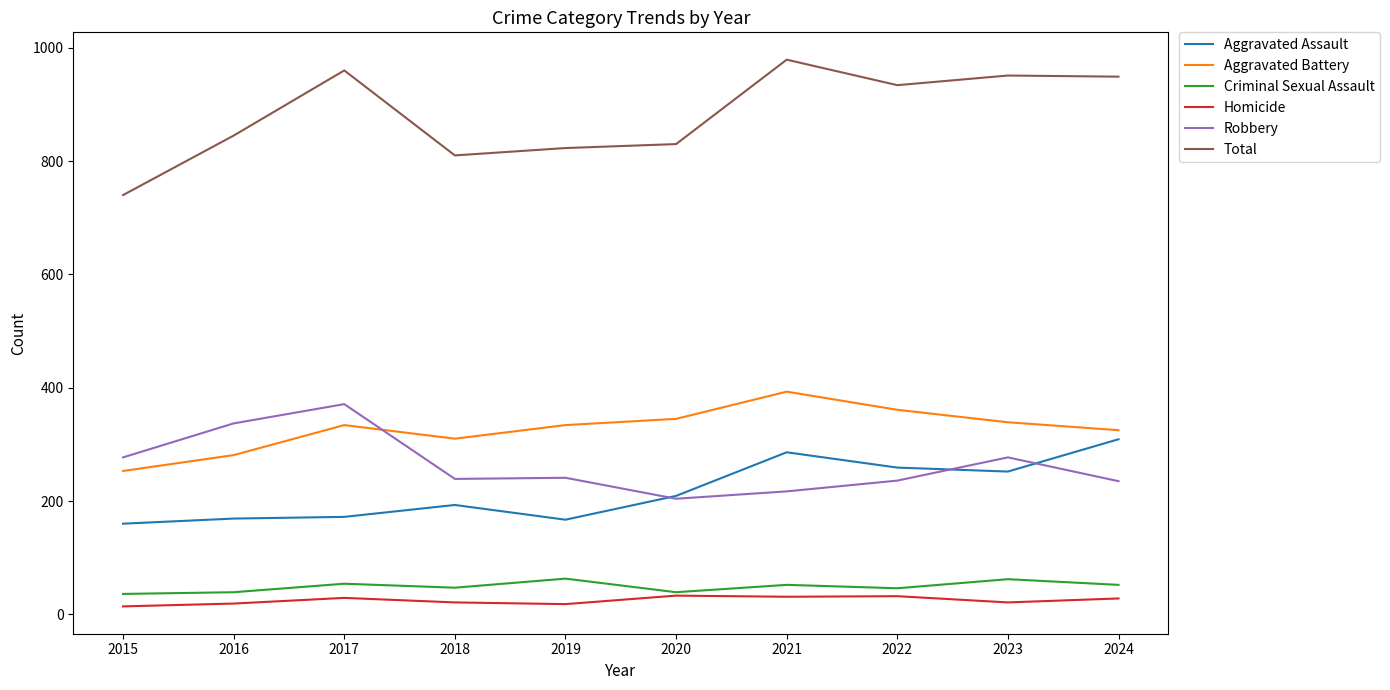

True or false: Aggravated Battery and Total intersect in this chart.

False